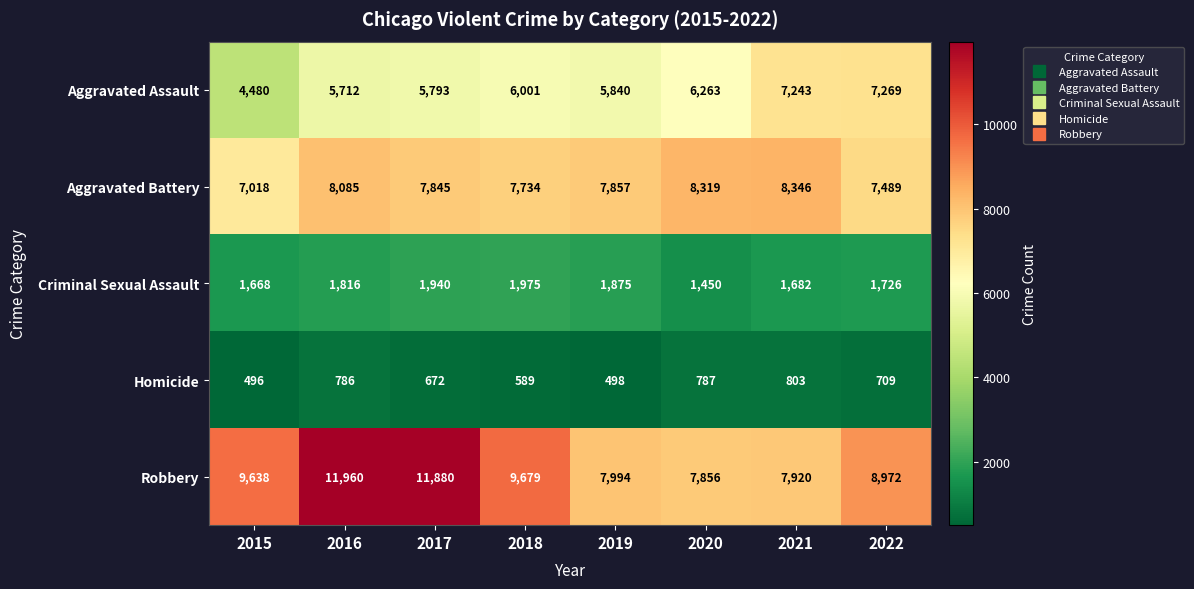

What is the difference between the highest and lowest values at 2015?

9142